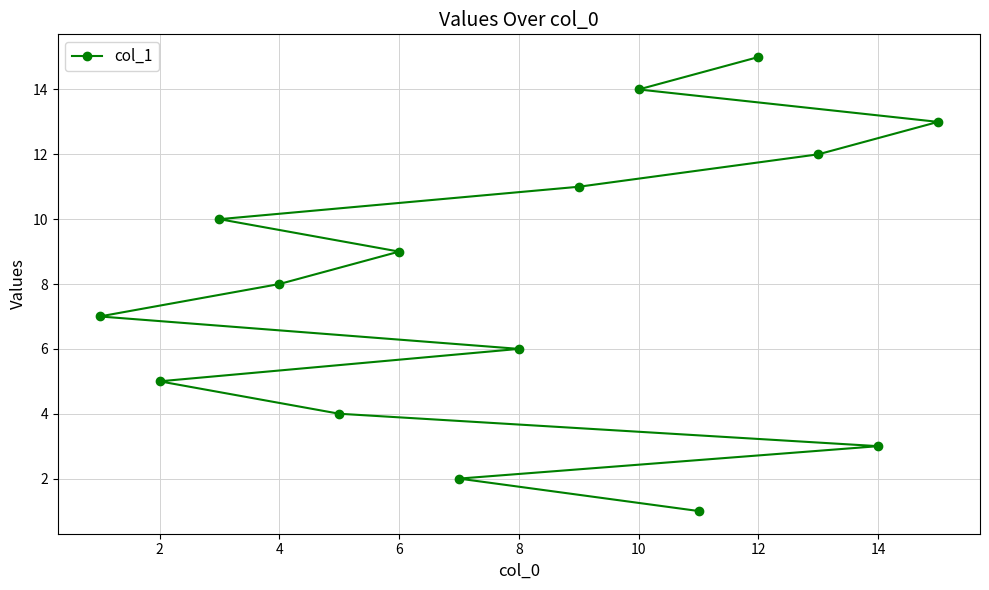

True or false: the data has more than 2 interior local peaks.

False